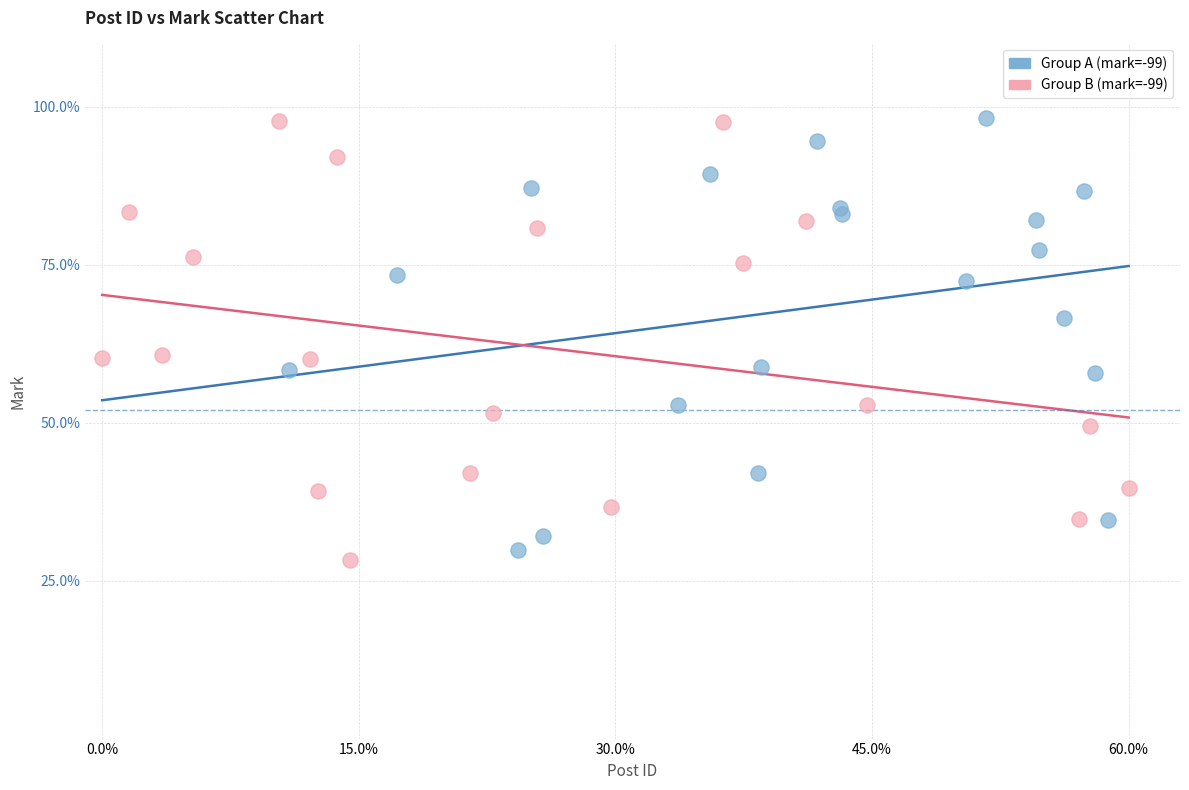

What are all the series names shown in the legend?

Group A (mark=-99), Group B (mark=-99)